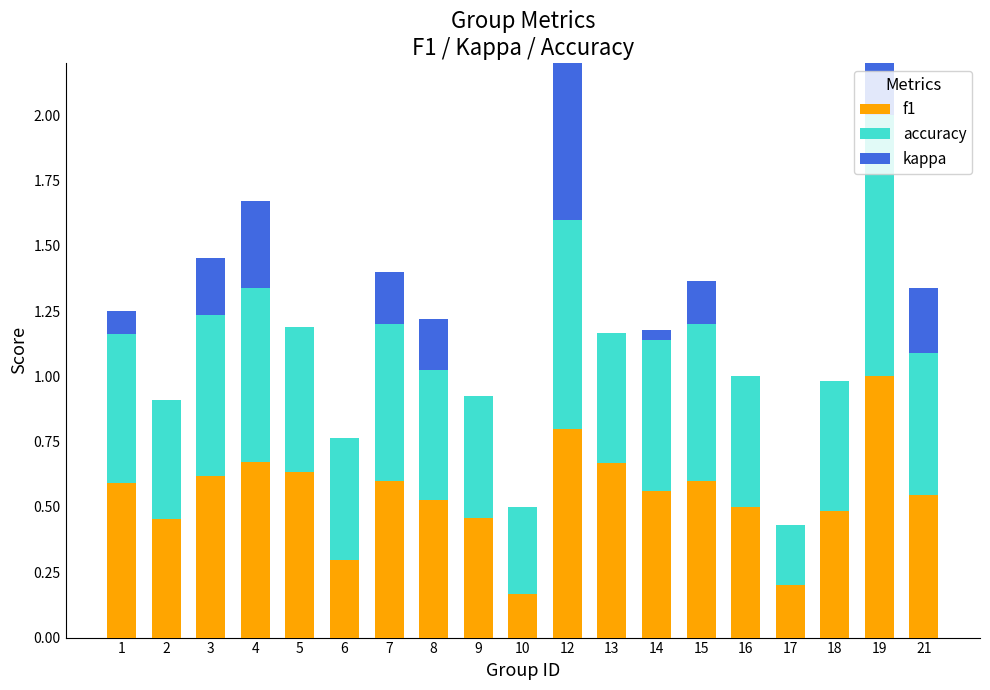

What is the difference between the highest and lowest values at 10?

0.3